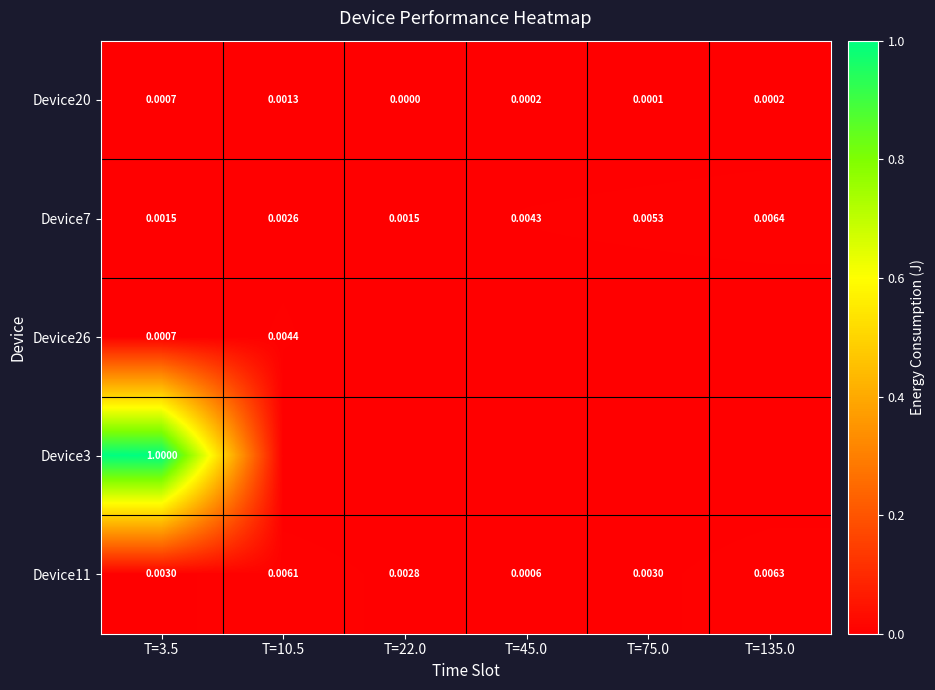

Which series has the widest spread of values?

Device3